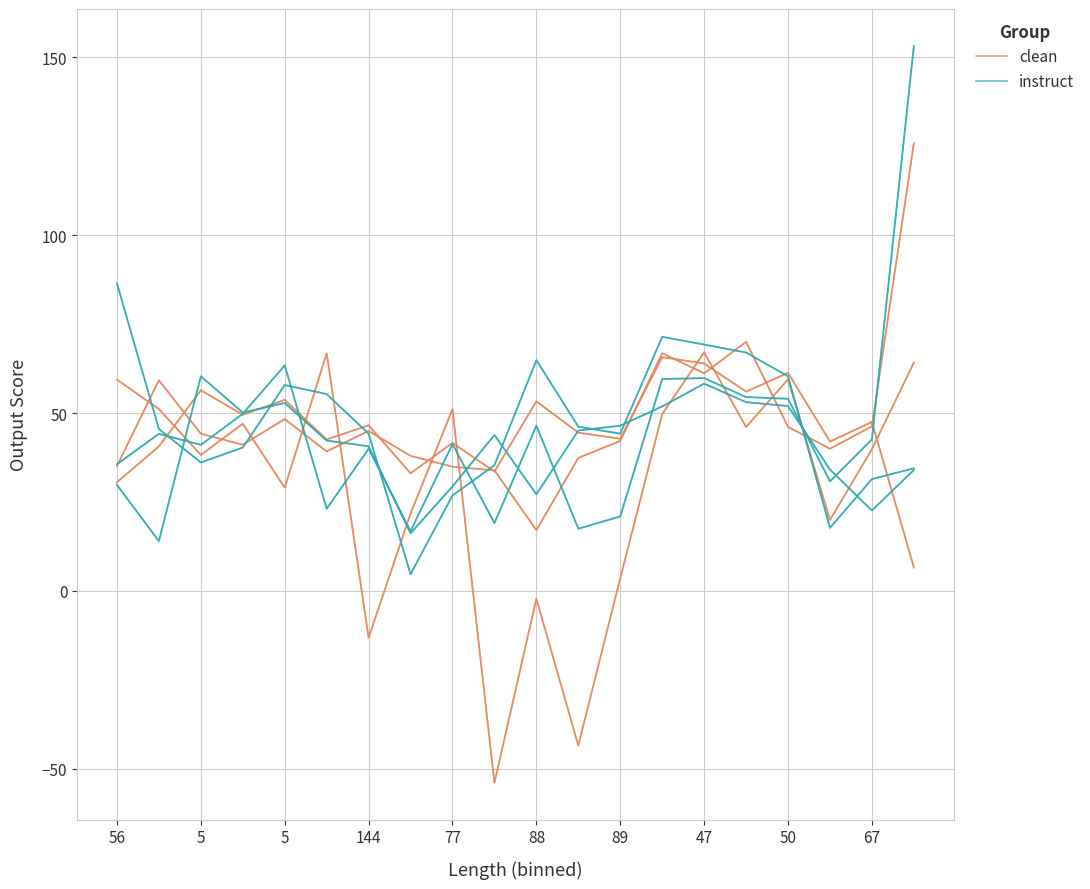

At how many categories does at least one series exceed -53?

20